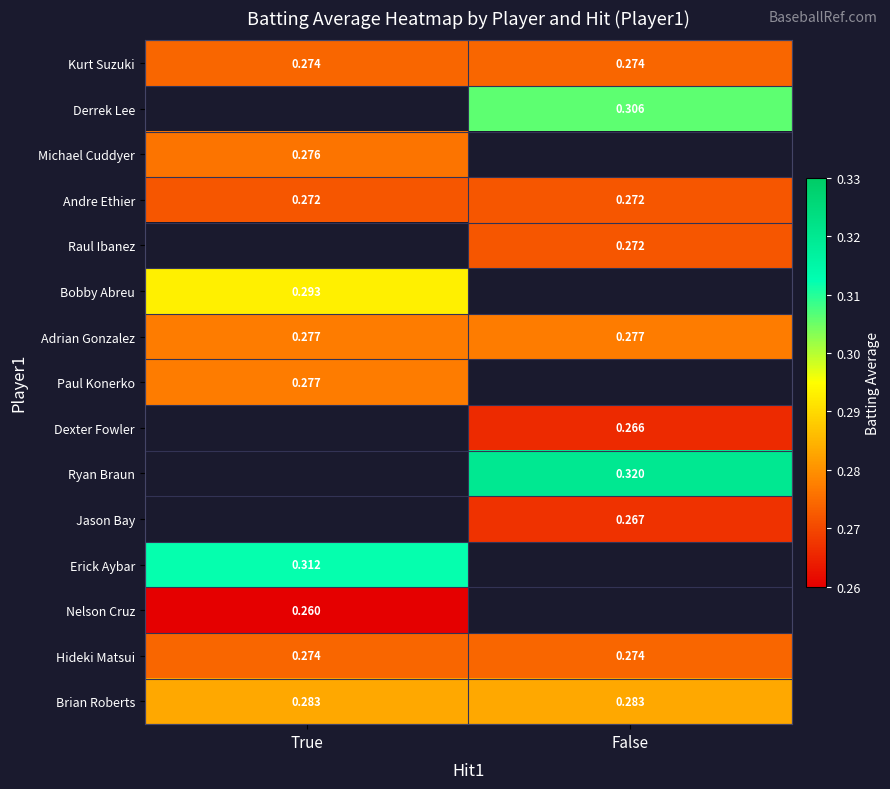

At which label is Adrian Gonzalez closest to 0?

True